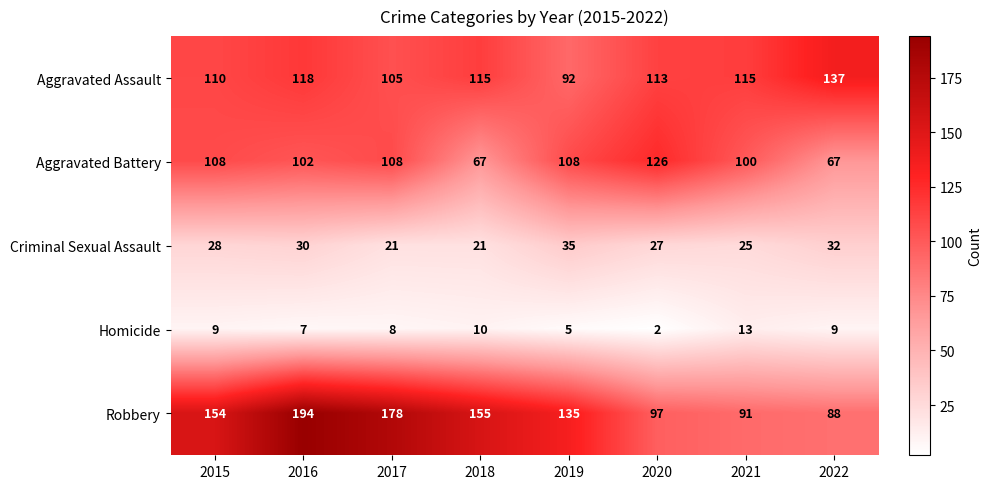

Where does the Aggravated Assault series first go above 115?

2016